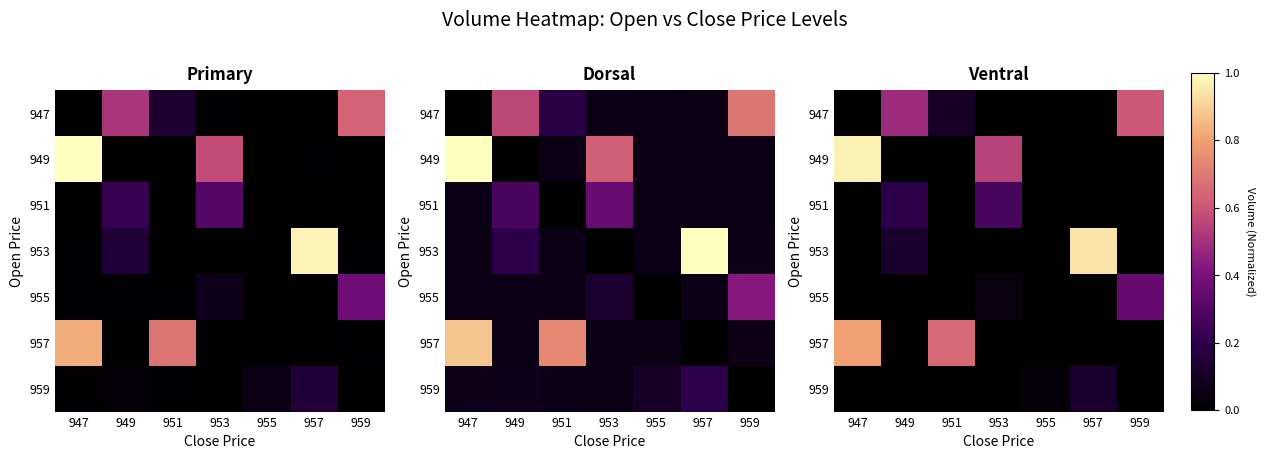

Rank the categories by 955 value from lowest to highest.

947, 949, 951, 955, 957, 953, 959